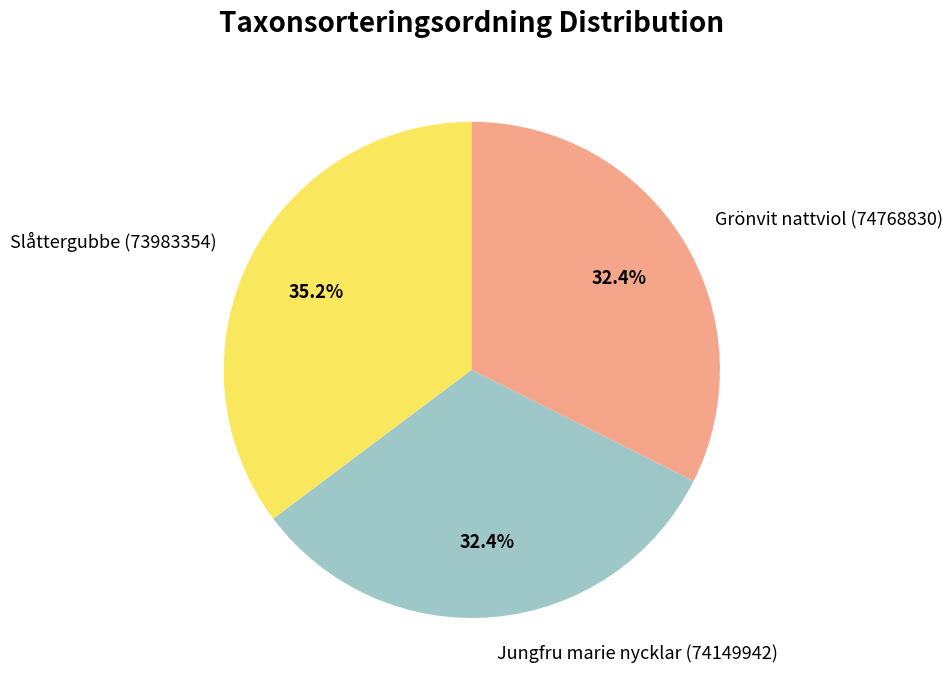

Between Grönvit nattviol (74768830) and Slåttergubbe (73983354), which is larger?

Slåttergubbe (73983354)